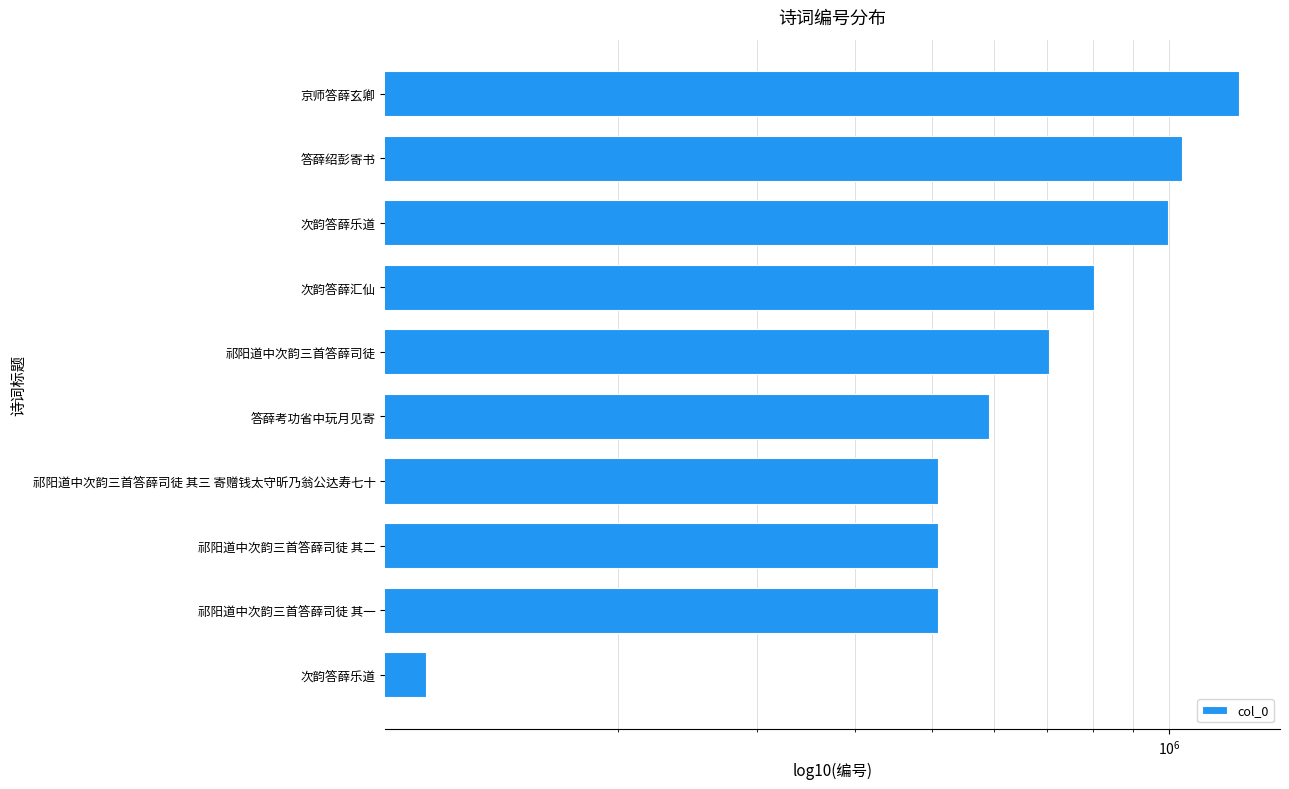

What value does the data have at 答薛绍彭寄书, to the nearest 10?

1037020